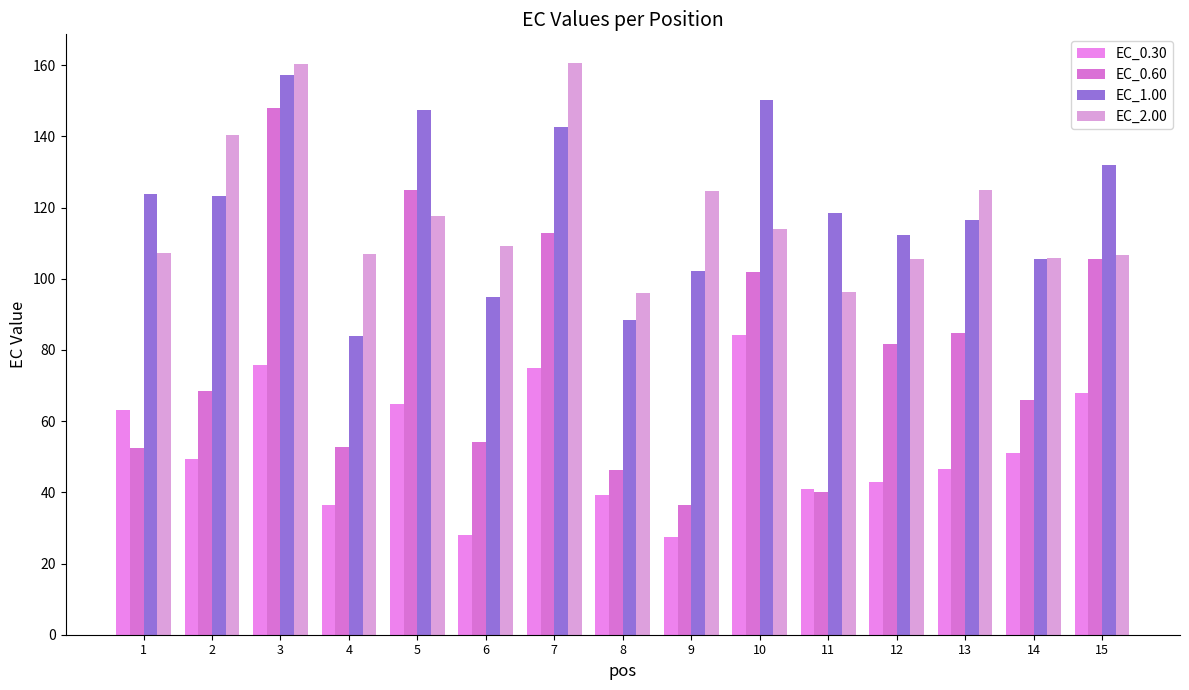

True or false: EC_1.00 has a value of 94.8 at 6.

True